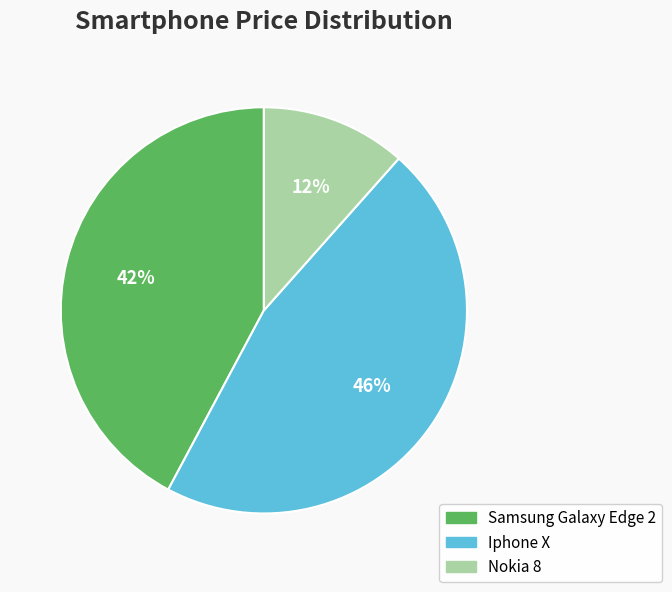

Does any single category account for the majority?

No